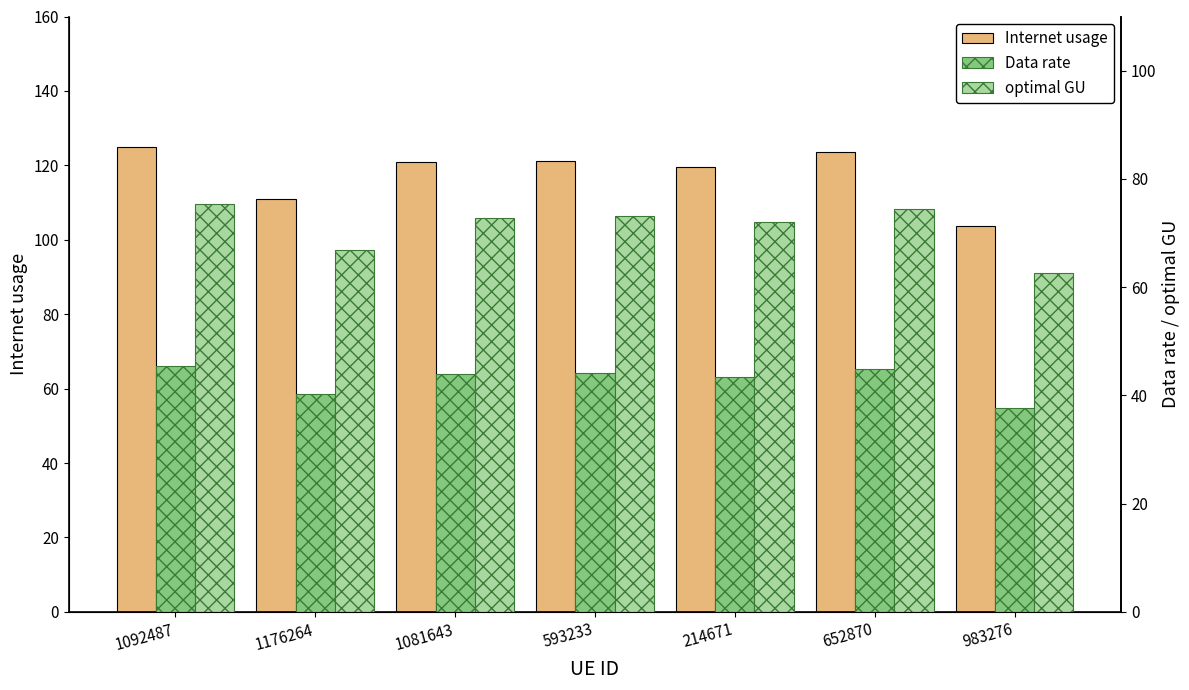

Which series has the largest total across all categories?

Internet usage